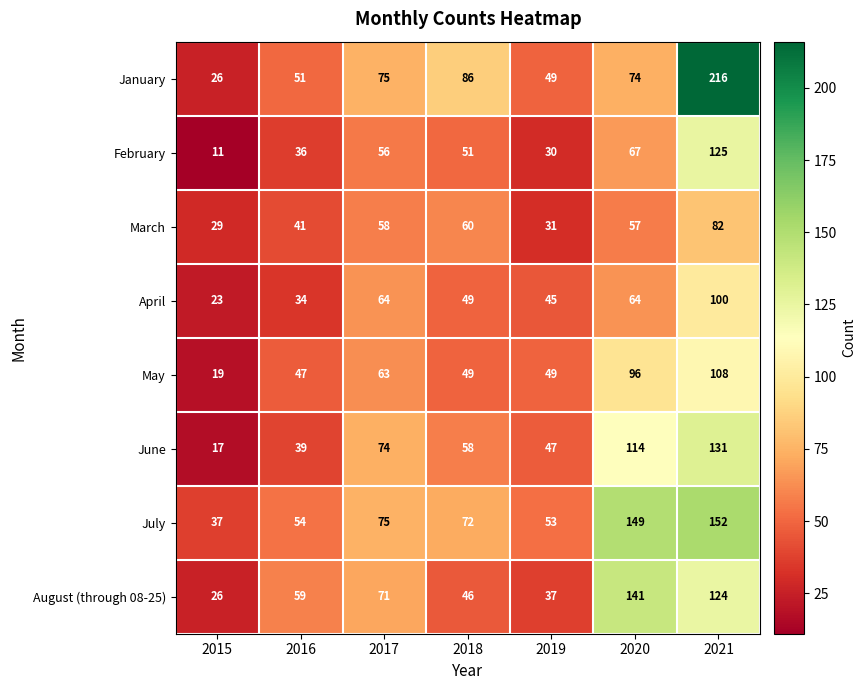

The value of July at 2015 is 37. True or false?

True